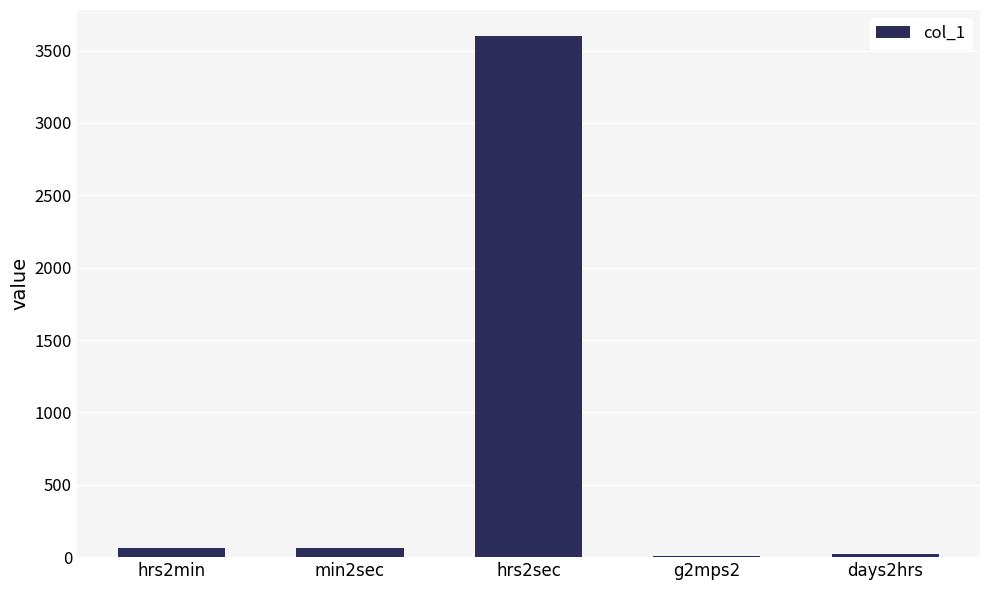

What is the change in value from g2mps2 to days2hrs?

+14.2